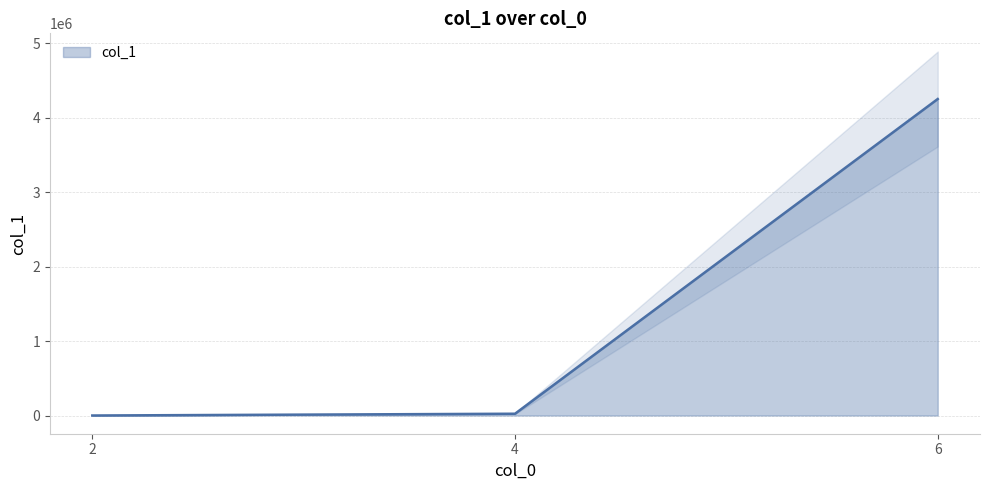

Read the value at 6.

4250697